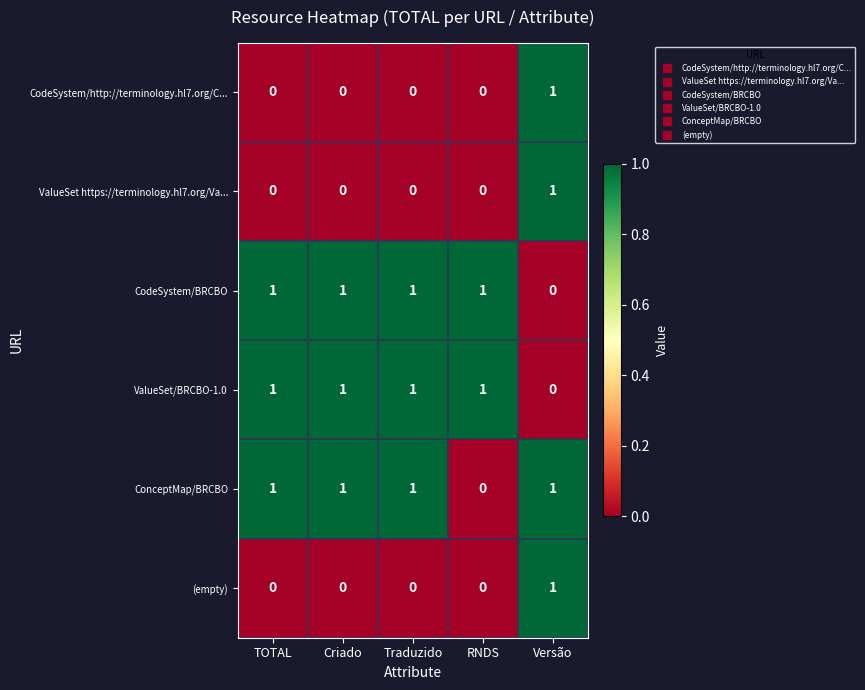

What is the spread (max minus min) of values at Traduzido?

1